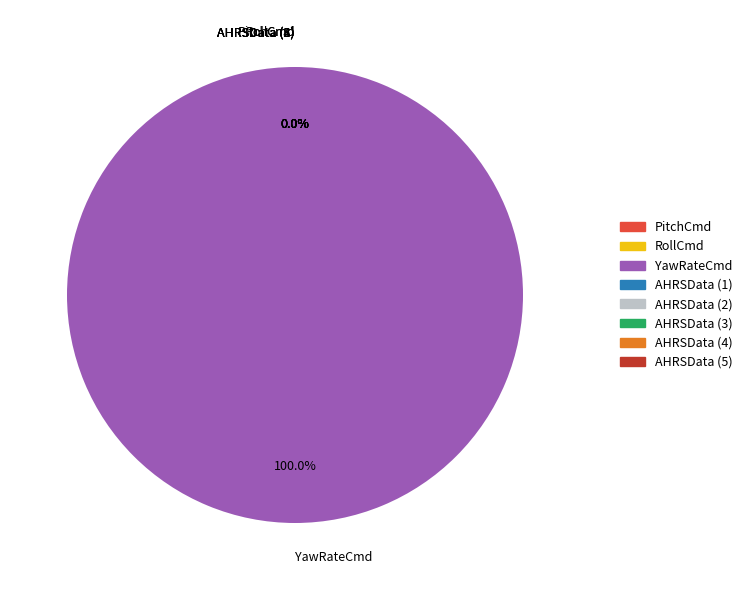

True or false: 0 accounts for -0% of the total.

True